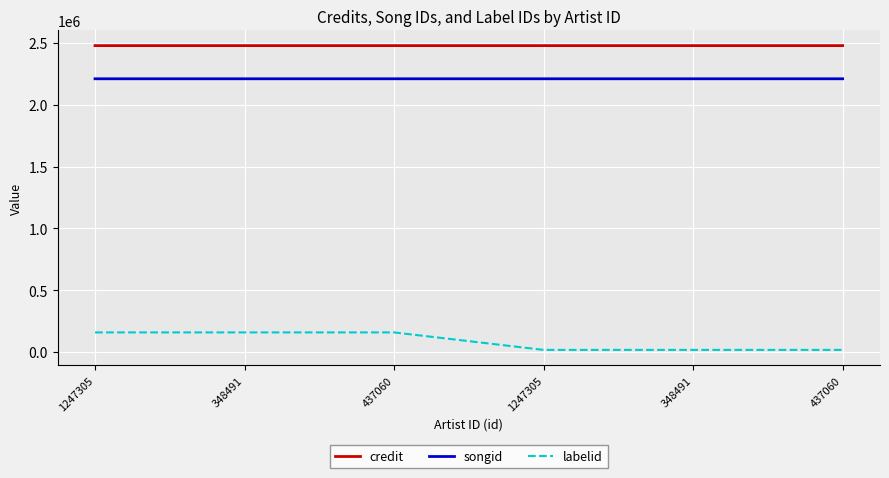

Count the credit values in the range 2478835 to 2478848.

6